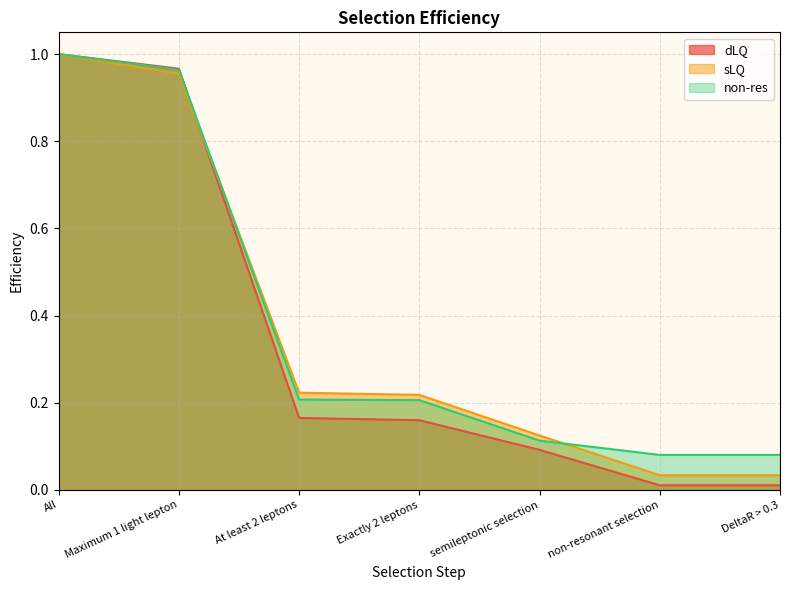

How many data points does each series have?

7